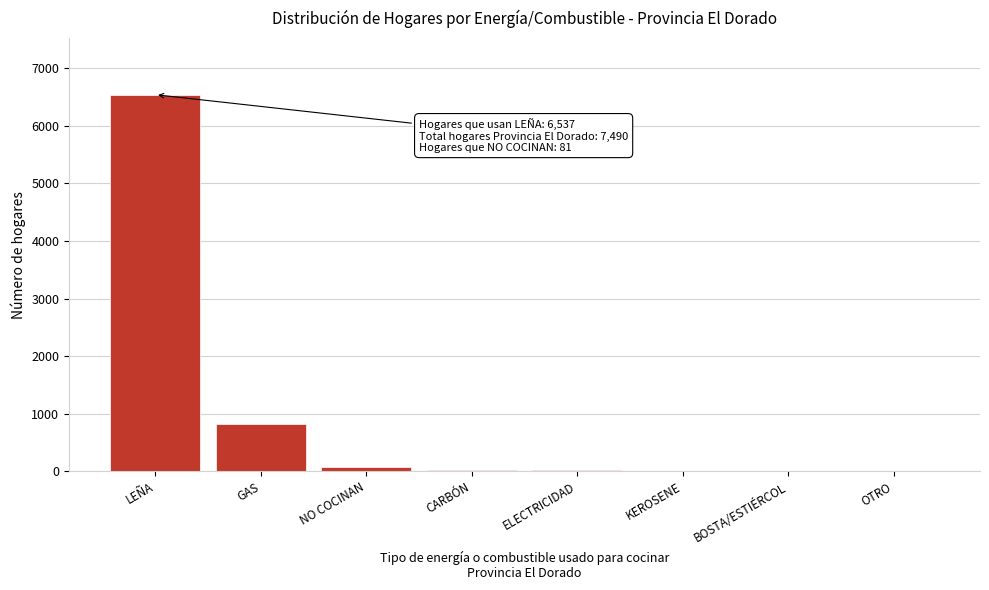

At which category does the chart reach its peak across all series?

LEÑA